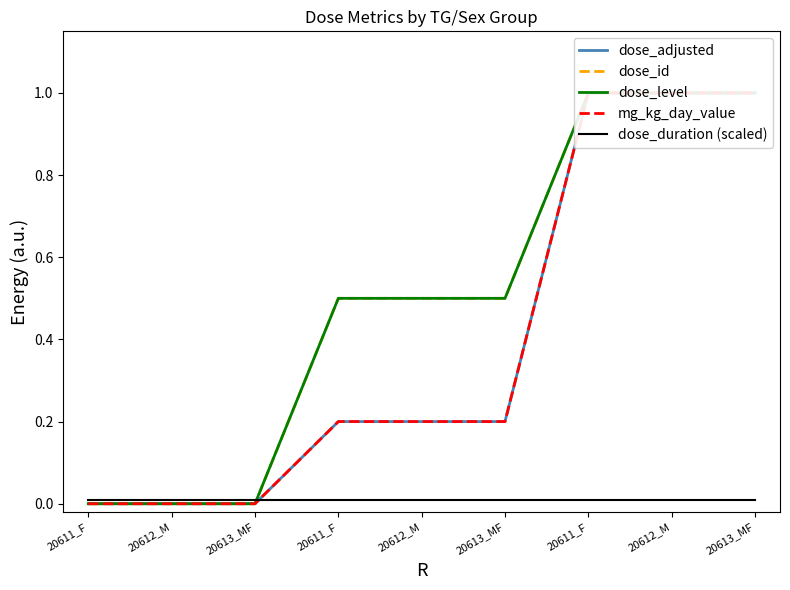

Reading left to right, extract all data points from this chart.

dose_adjusted: 0.0	0.0	0.0	0.2	0.2	0.2	1.0	1.0	1.0
dose_id: 0.0	0.0	0.0	0.5	0.5	0.5	1.0	1.0	1.0
dose_level: 0.0	0.0	0.0	0.5	0.5	0.5	1.0	1.0	1.0
mg_kg_day_value: 0.0	0.0	0.0	0.2	0.2	0.2	1.0	1.0	1.0
dose_duration (scaled): 0.0	0.0	0.0	0.0	0.0	0.0	0.0	0.0	0.0